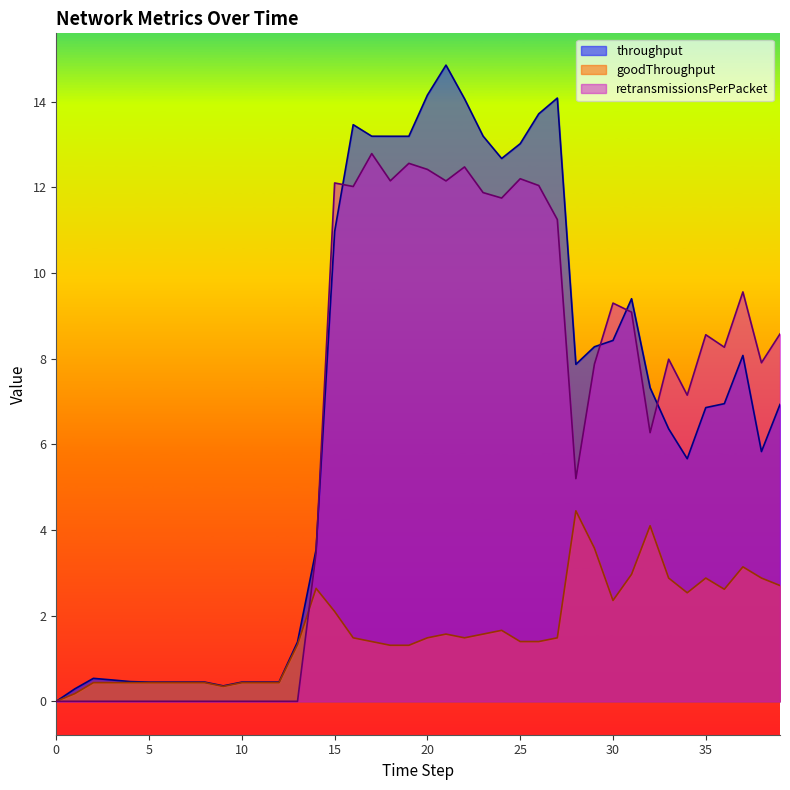

How many data points in retransmissionsPerPacket are above 7?

23